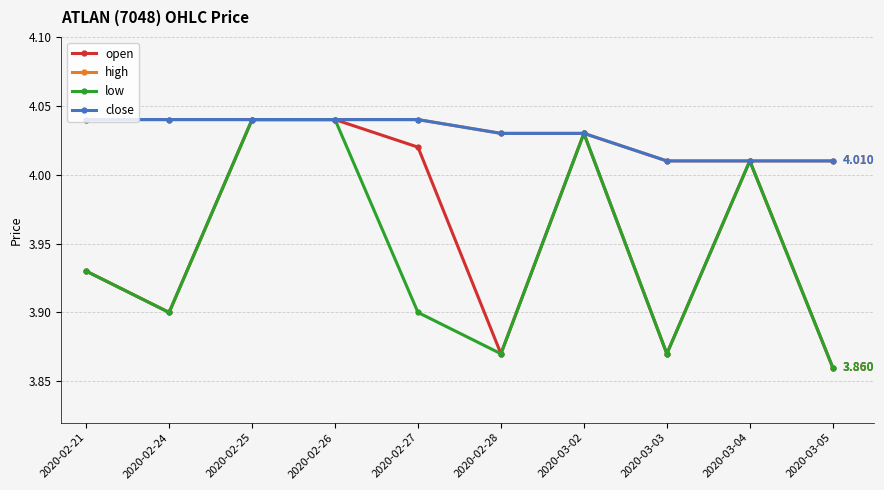

Does the chart have visible grid lines?

Yes